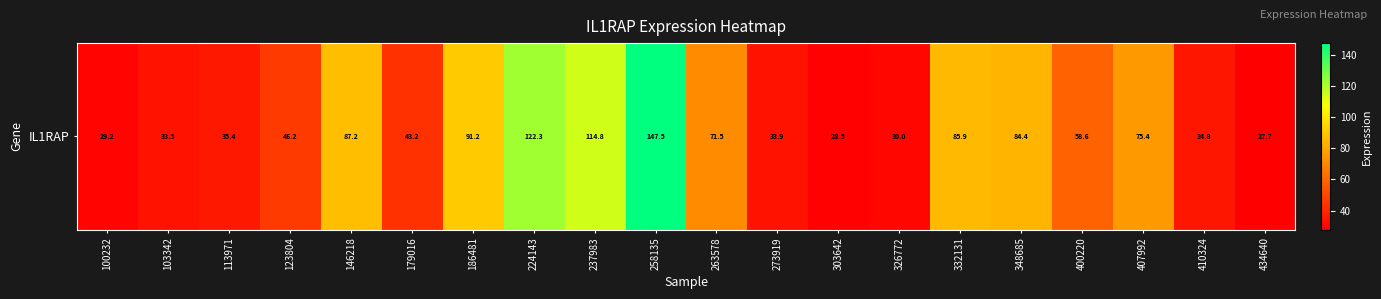

Between 303642 and 410324, which is larger?

410324